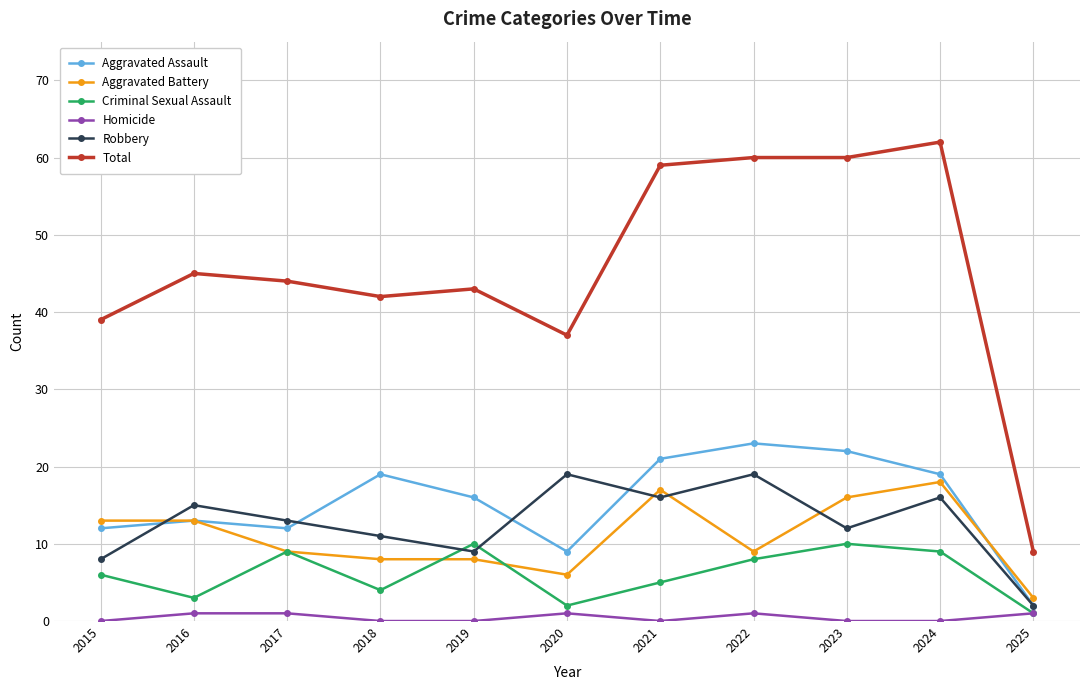

What is the difference between the Homicide values at 2025 and 2015?

1